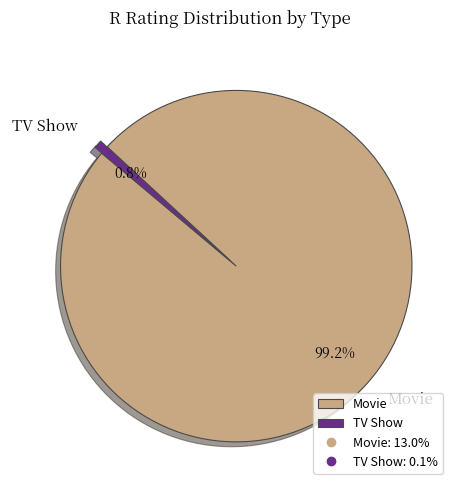

To the nearest percent, what is the difference between the largest and smallest slice percentages?

98%